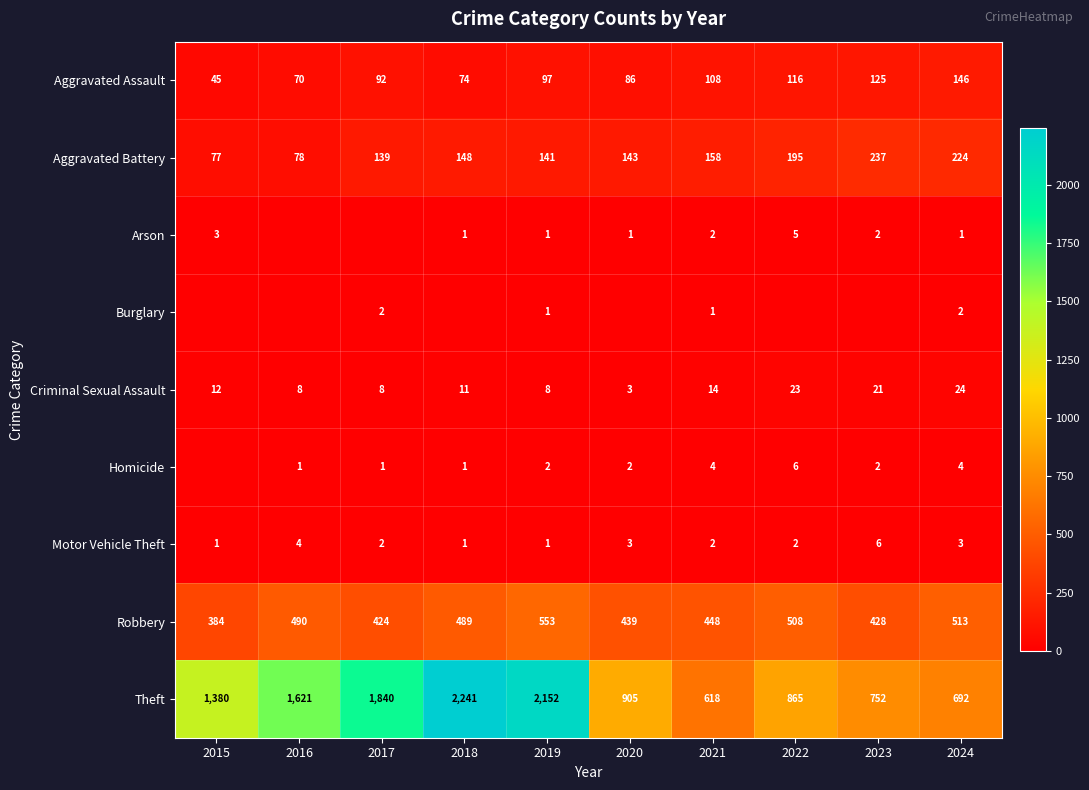

What is the total value across all series at 2024?

1609